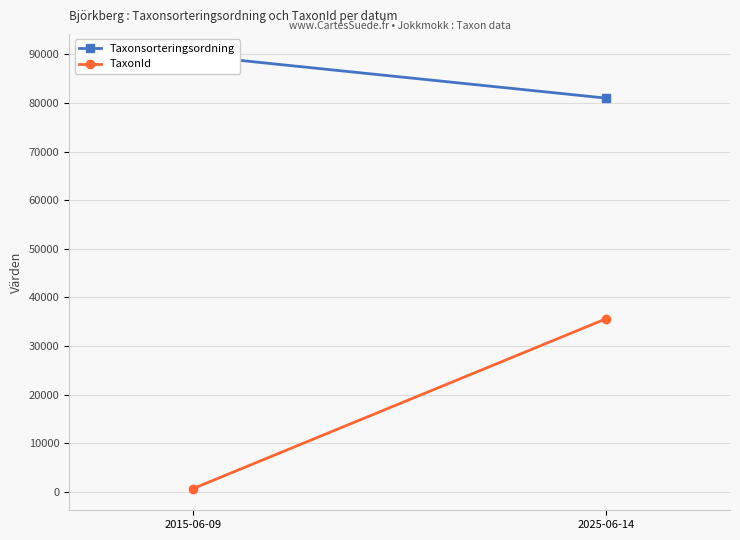

What is the label of the 1st point from the right?

2025-06-14